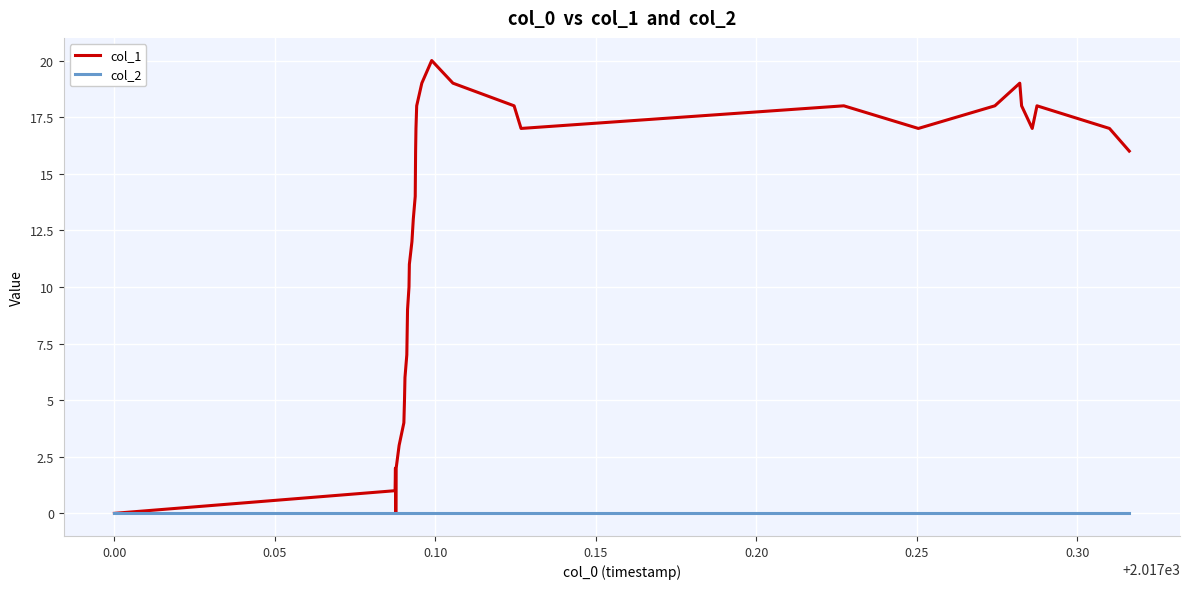

How many lines are shown in the chart?

2